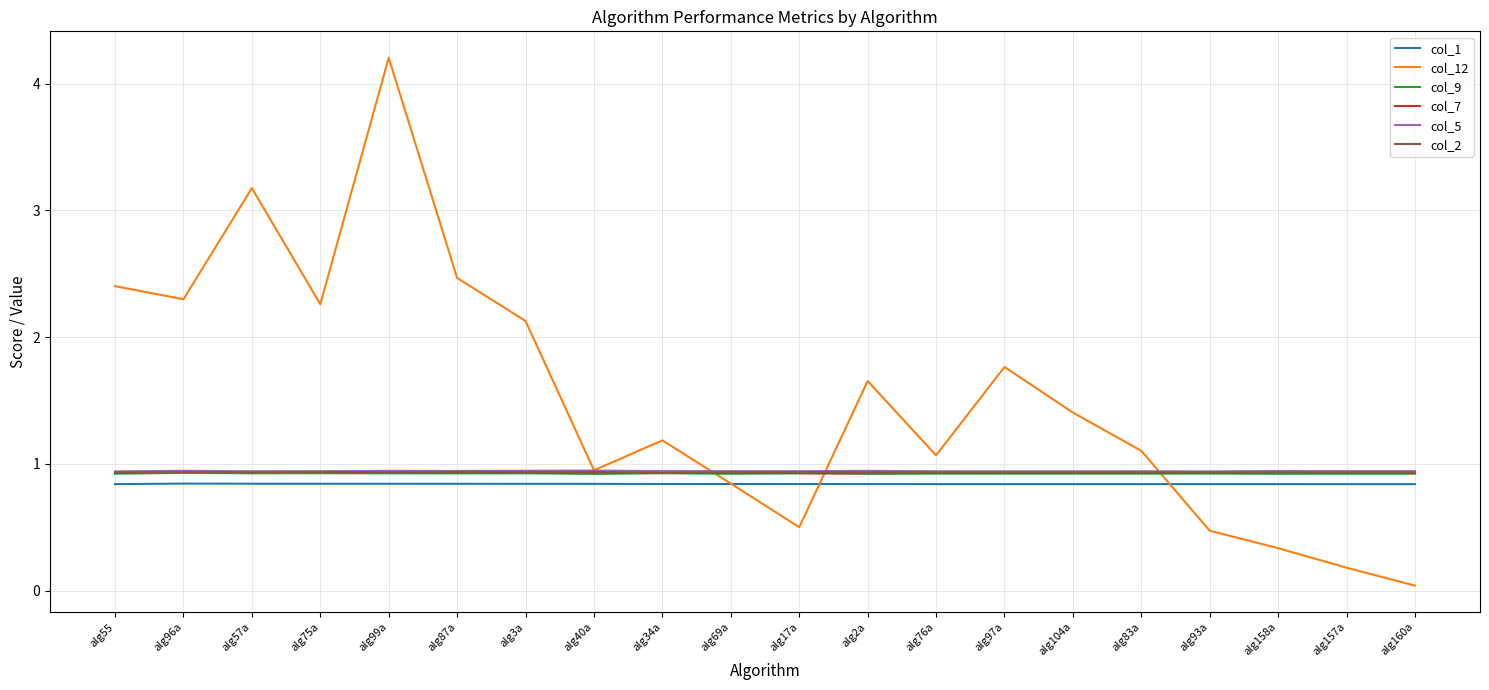

What position from the right is alg40a?

13